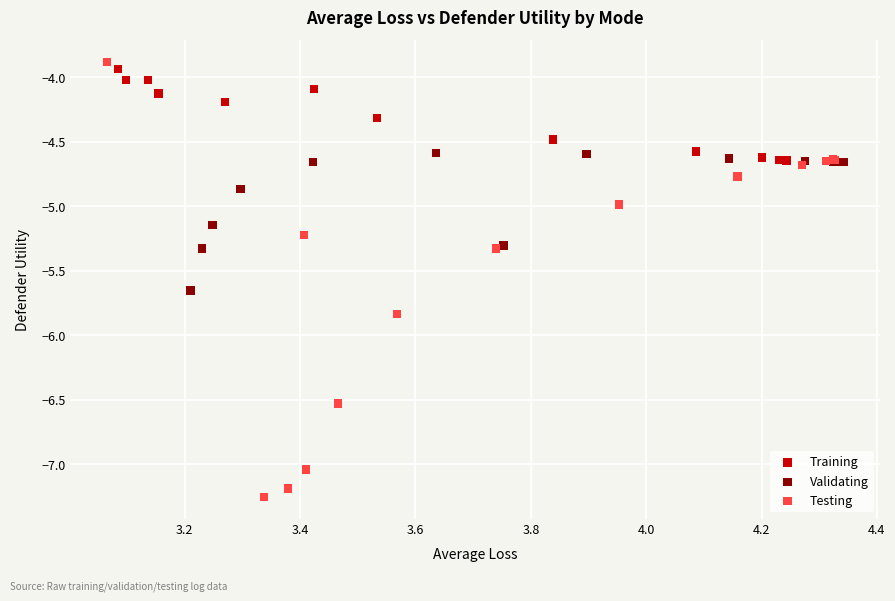

Which series contains the lowest Y value?

Testing